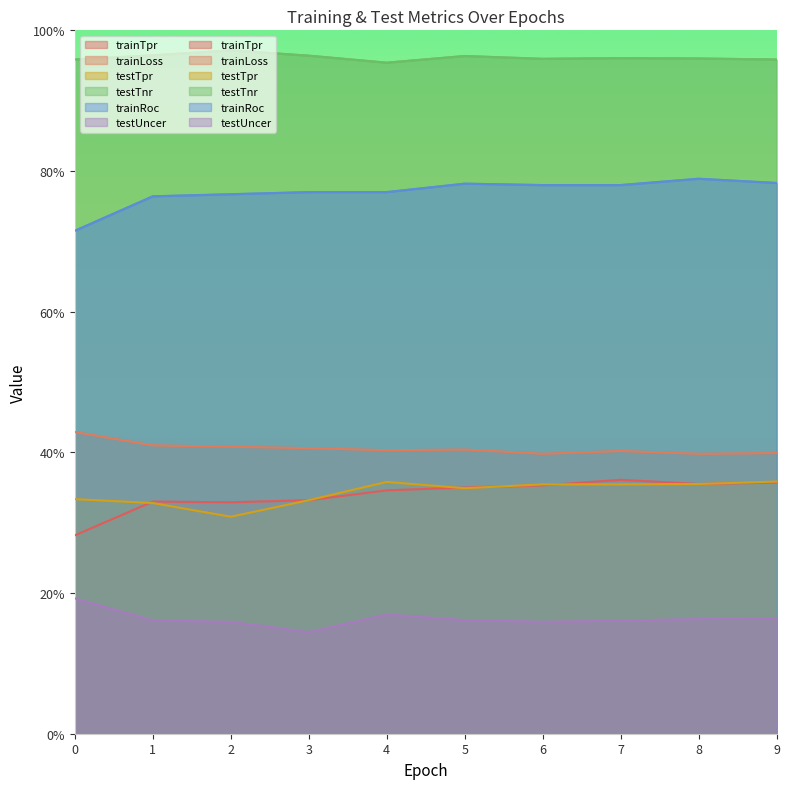

Rank the categories by trainTpr value from lowest to highest.

0, 2, 1, 3, 4, 5, 6, 8, 9, 7